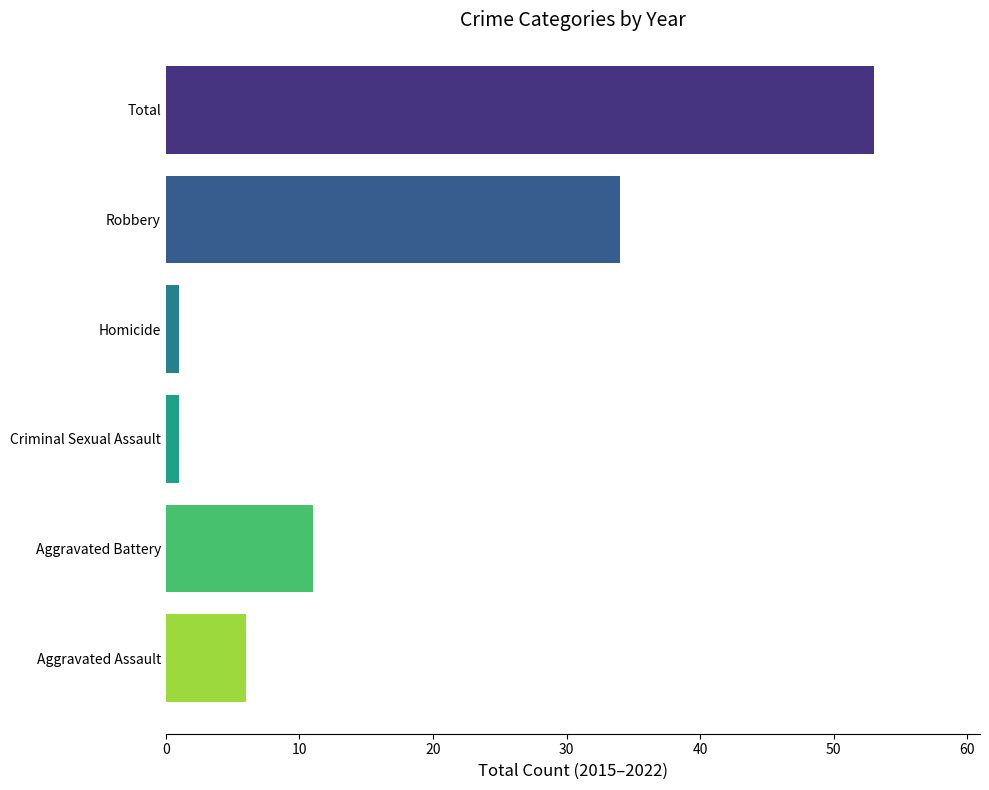

True or false: 2018 has a value of 0 at Criminal Sexual Assault.

True